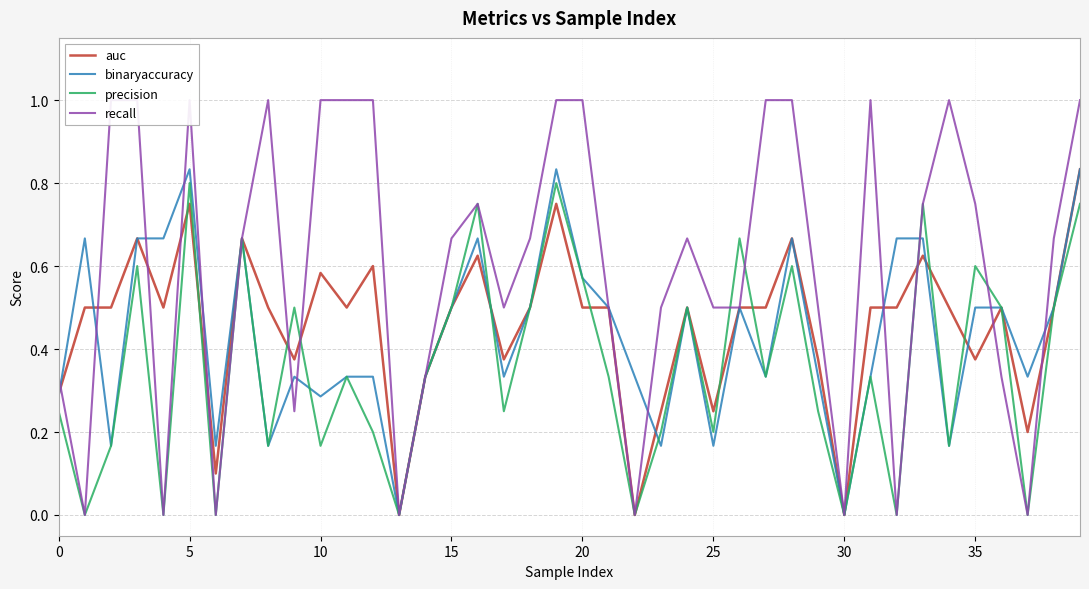

Reading right to left, list all the values displayed in this chart.

auc: 0.8	0.5	0.2	0.5	0.4	0.5	0.6	0.5	0.5	0.0	0.4	0.7	0.5	0.5	0.2	0.5	0.2	0.0	0.5	0.5	0.8	0.5	0.4	0.6	0.5	0.3	0.0	0.6	0.5	0.6	0.4	0.5	0.7	0.1	0.8	0.5	0.7	0.5	0.5	0.3
binaryaccuracy: 0.8	0.5	0.3	0.5	0.5	0.2	0.7	0.7	0.3	0.0	0.3	0.7	0.3	0.5	0.2	0.5	0.2	0.3	0.5	0.6	0.8	0.5	0.3	0.7	0.5	0.3	0.0	0.3	0.3	0.3	0.3	0.2	0.7	0.2	0.8	0.7	0.7	0.2	0.7	0.3
precision: 0.8	0.5	0.0	0.5	0.6	0.2	0.8	0.0	0.3	0.0	0.2	0.6	0.3	0.7	0.2	0.5	0.2	0.0	0.3	0.6	0.8	0.5	0.2	0.8	0.5	0.3	0.0	0.2	0.3	0.2	0.5	0.2	0.7	0.0	0.8	0.0	0.6	0.2	0.0	0.2
recall: 1.0	0.7	0.0	0.3	0.8	1.0	0.8	0.0	1.0	0.0	0.5	1.0	1.0	0.5	0.5	0.7	0.5	0.0	0.5	1.0	1.0	0.7	0.5	0.8	0.7	0.3	0.0	1.0	1.0	1.0	0.2	1.0	0.7	0.0	1.0	0.0	1.0	1.0	0.0	0.3